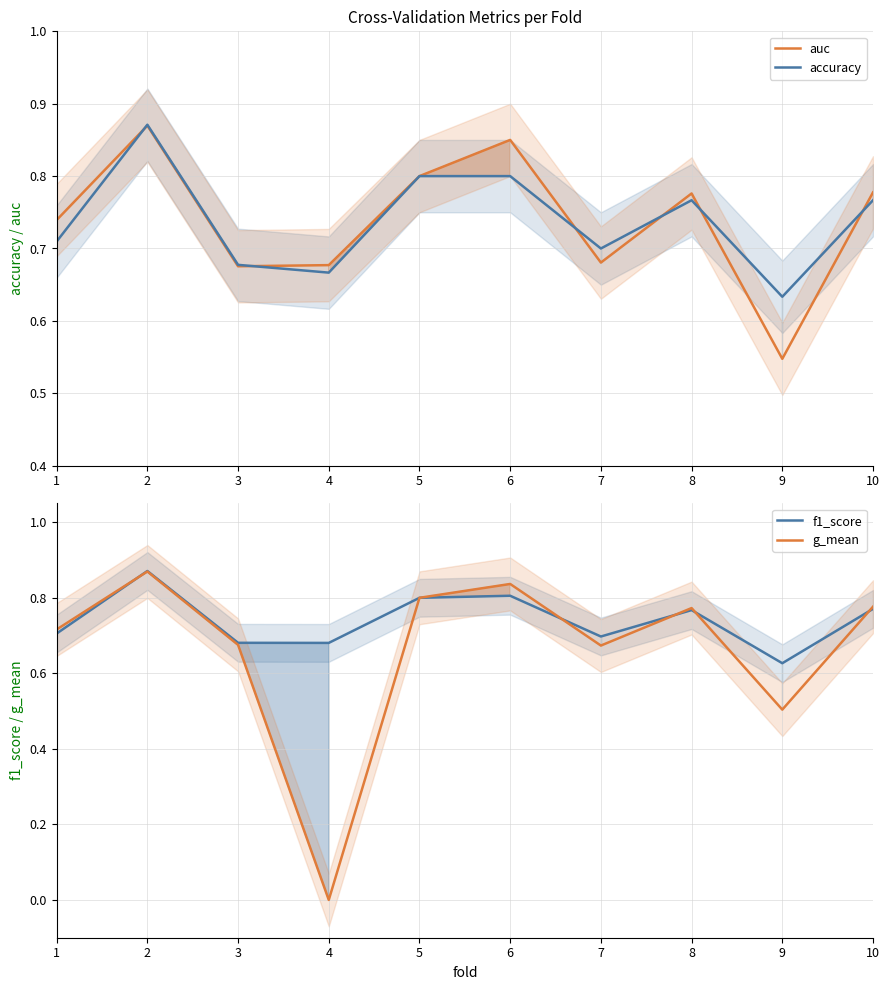

Count the number of data series in this chart.

4